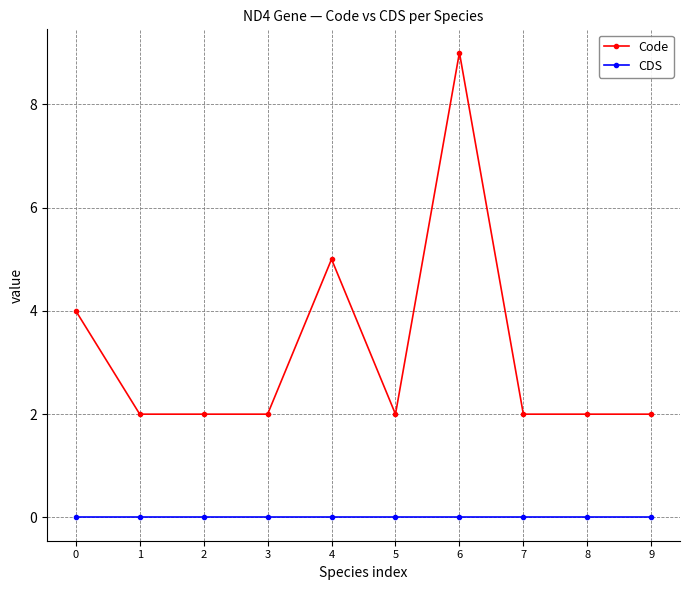

Which series has the widest spread of values?

Code